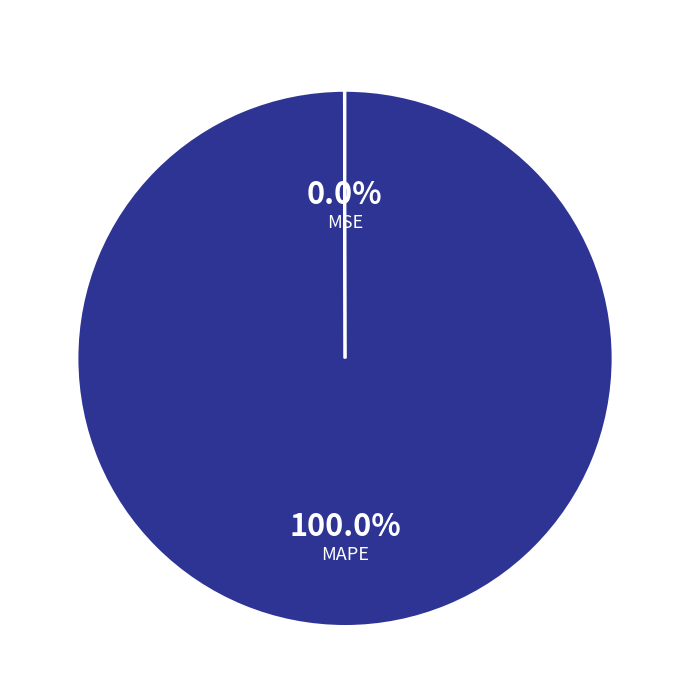

Which slice is the largest?

MAPE